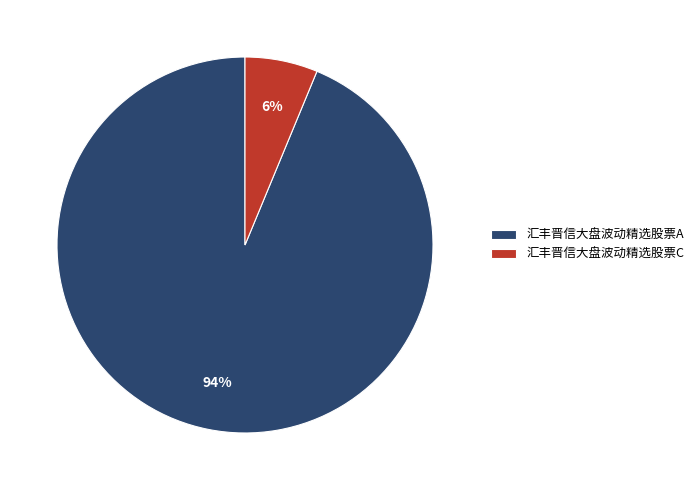

Between 汇丰晋信大盘波动精选股票A and 汇丰晋信大盘波动精选股票C, which is larger?

汇丰晋信大盘波动精选股票A